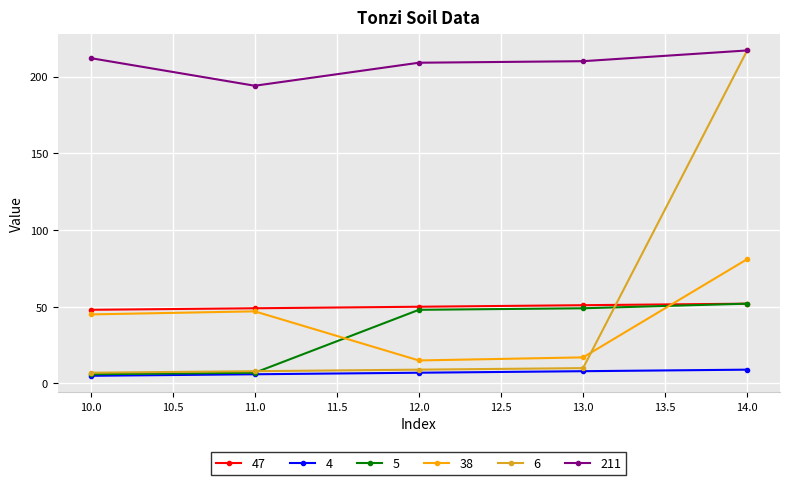

Which category has the highest value in the 6 series?

14.0